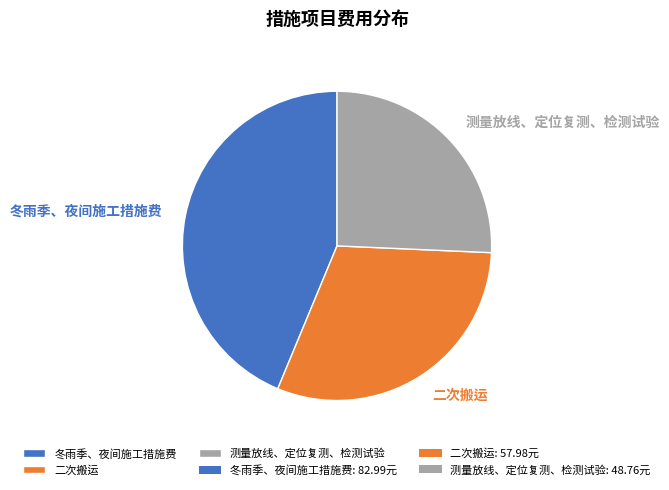

Which category has the biggest portion of the pie?

冬雨季、夜间施工措施费